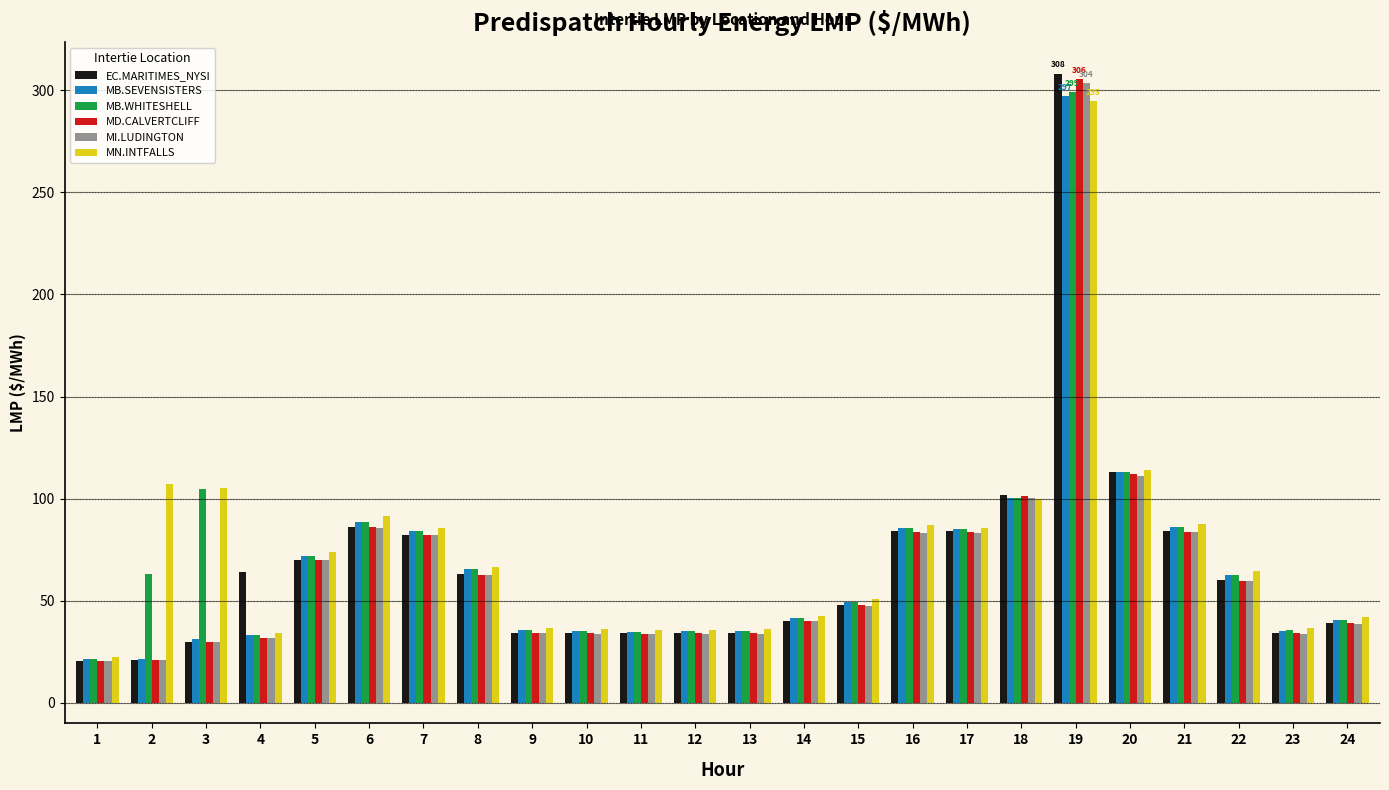

Which label corresponds to the largest value in the chart?

19